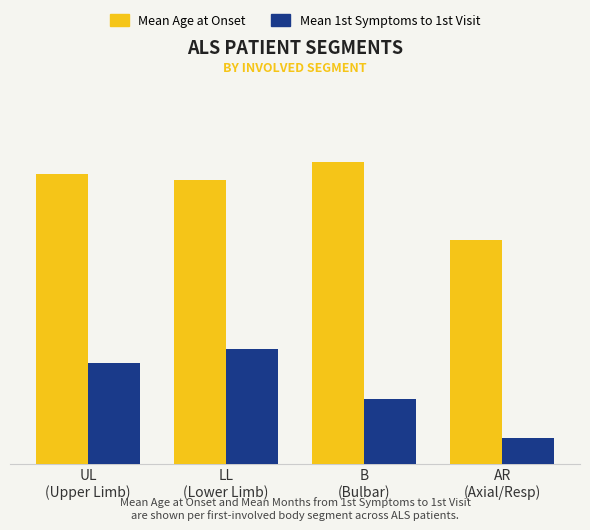

Does the chart contain any negative values?

No